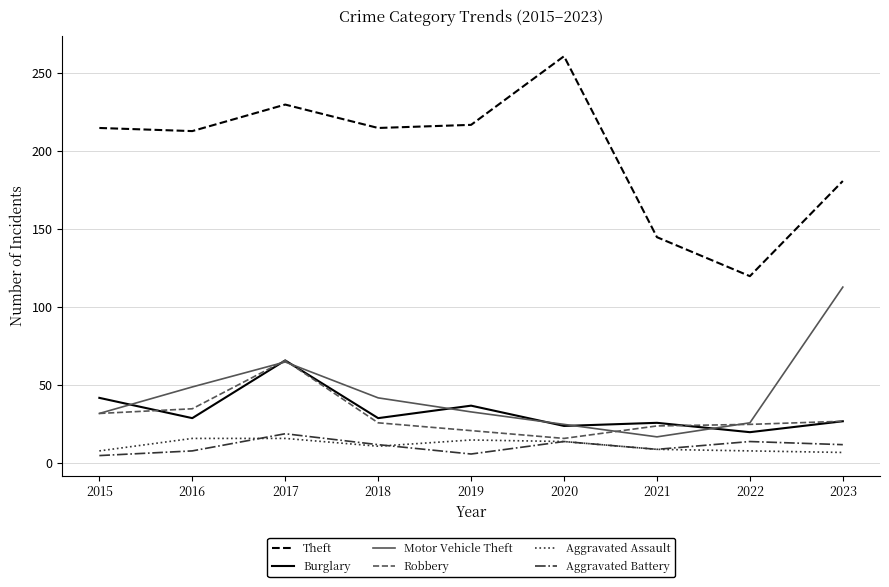

What is the difference between the highest and lowest values at 2022?

112